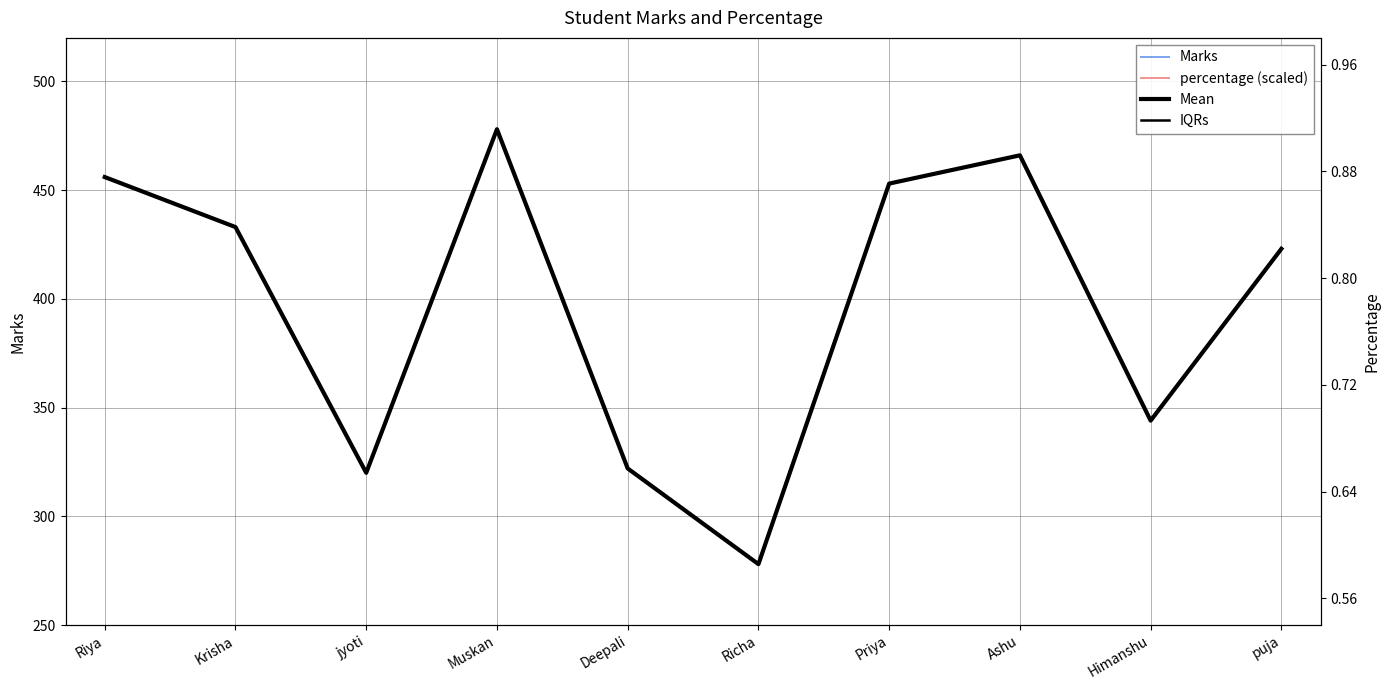

Reading left to right, what are all the values shown in this chart?

Marks: Riya=456.0	Krisha=433.0	jyoti=320.0	Muskan=478.0	Deepali=322.0	Richa=278.0	Priya=453.0	Ashu=466.0	Himanshu=344.0	puja=423.0
percentage (scaled): Riya=456.0	Krisha=433.0	jyoti=320.0	Muskan=478.0	Deepali=322.0	Richa=278.0	Priya=453.0	Ashu=466.0	Himanshu=344.0	puja=423.0
Mean: Riya=456.0	Krisha=433.0	jyoti=320.0	Muskan=478.0	Deepali=322.0	Richa=278.0	Priya=453.0	Ashu=466.0	Himanshu=344.0	puja=423.0
IQRs: Riya=456.0	Krisha=433.0	jyoti=320.0	Muskan=478.0	Deepali=322.0	Richa=278.0	Priya=453.0	Ashu=466.0	Himanshu=344.0	puja=423.0